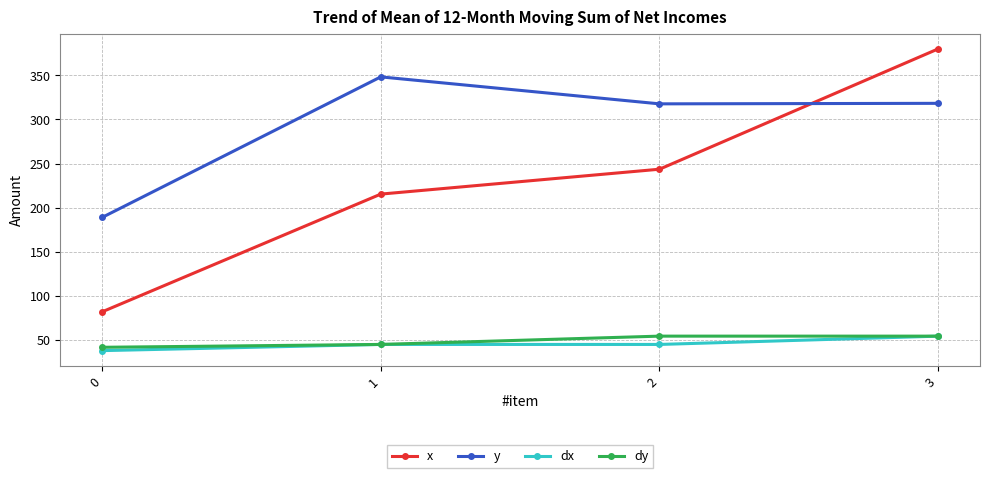

What are all the series names shown in the legend?

x, y, dx, dy